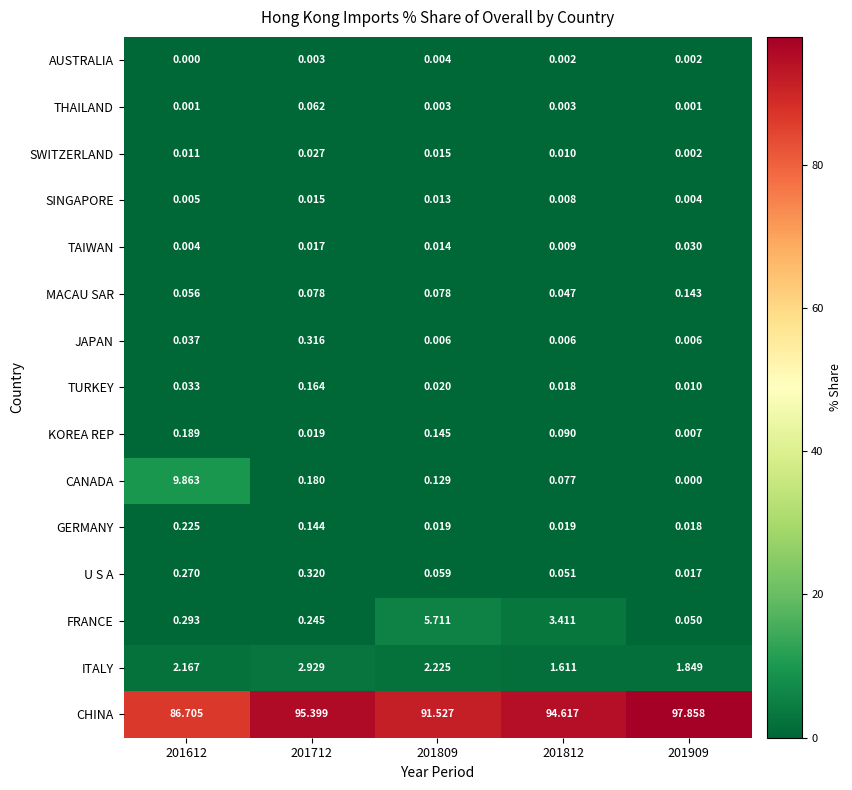

Which series has the largest range (max minus min)?

CHINA